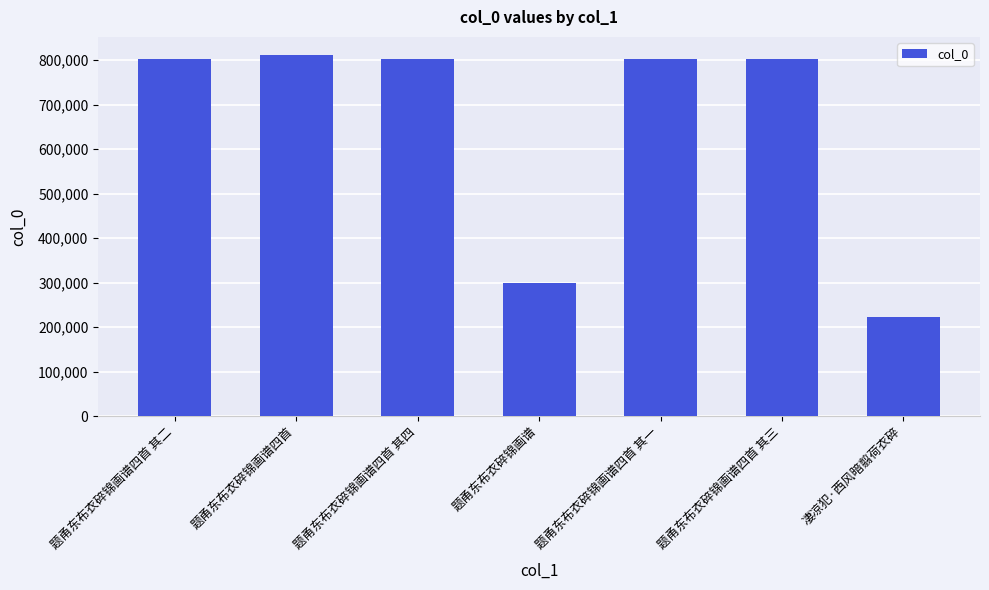

How many data points are less than 802851?

3